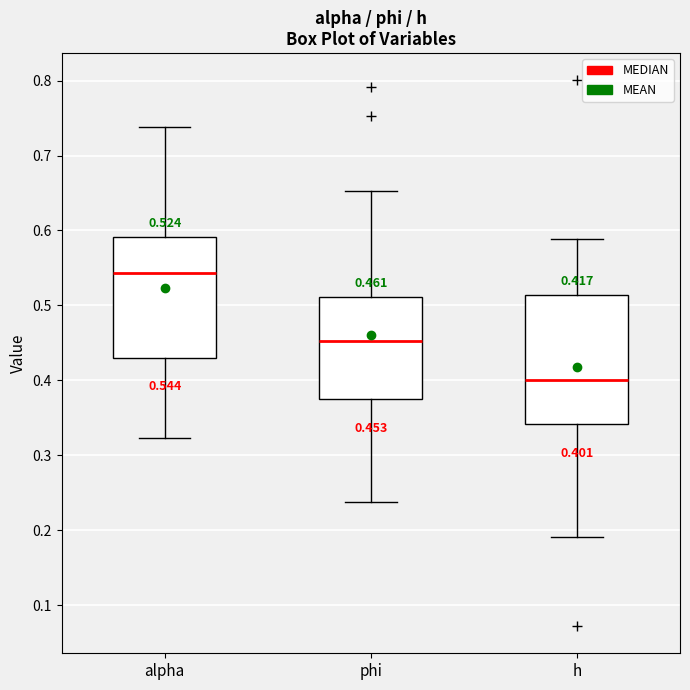

Comparing the boxes themselves (not the whiskers), which one is the tallest?

h